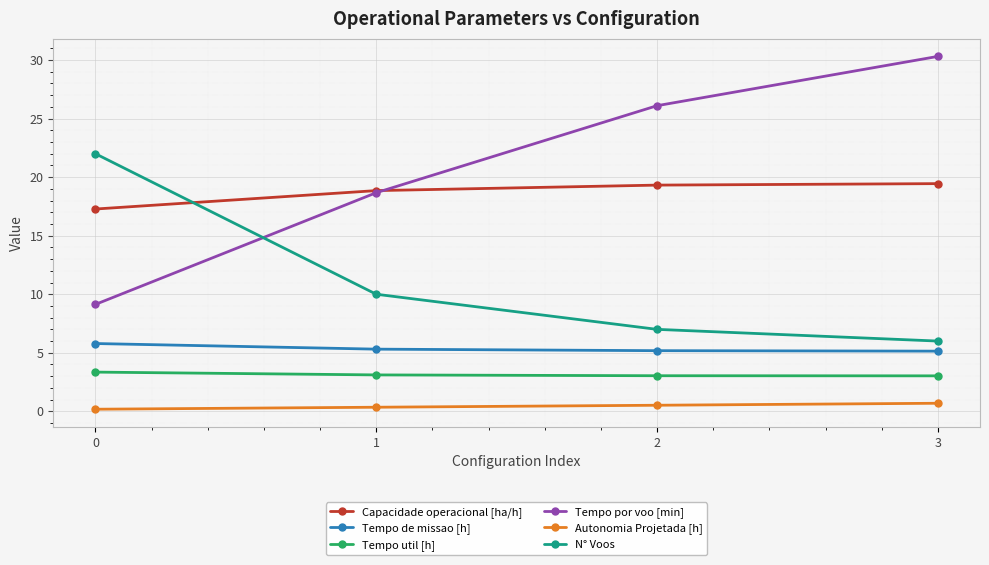

The N° Voos series shows 32.3 at 0. True or false?

False